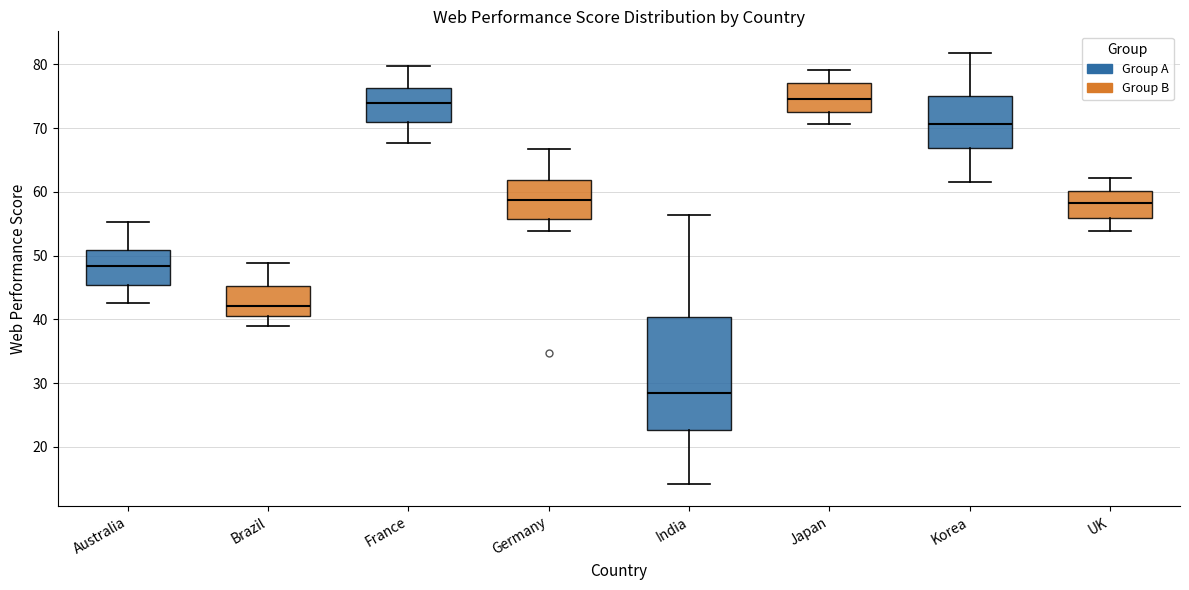

Reading left to right, transcribe this box plot: for each box, give where its median line is, the range the box spans, and where its two whiskers end, as read against the y-axis. The values are not printed on the chart, so give them approximately, as read against the axis.

Australia: median 48, box 45 to 51, whiskers 43 to 55
Brazil: median 42, box 41 to 45, whiskers 39 to 49
France: median 74, box 71 to 76, whiskers 68 to 80
Germany: median 59, box 56 to 62, whiskers 54 to 67
India: median 28, box 23 to 40, whiskers 14 to 56
Japan: median 75, box 73 to 77, whiskers 71 to 79
Korea: median 71, box 67 to 75, whiskers 62 to 82
UK: median 58, box 56 to 60, whiskers 54 to 62